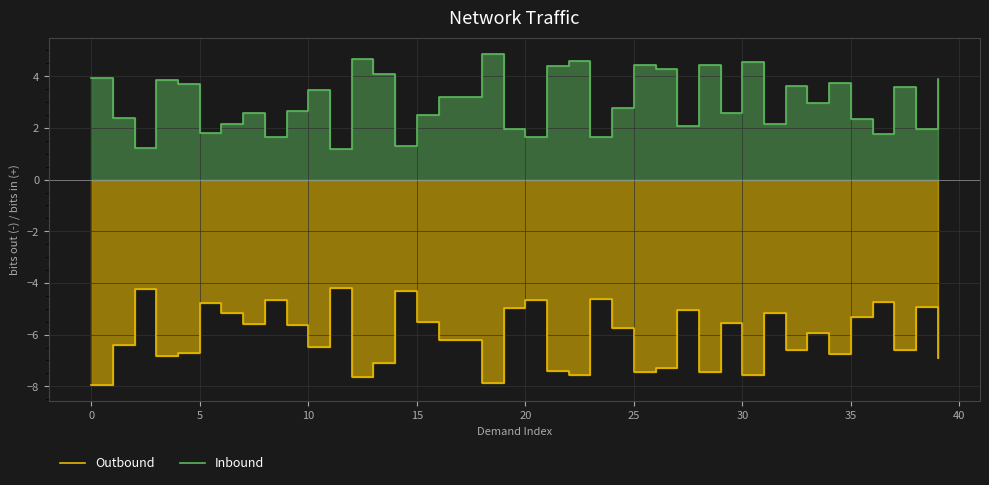

At which label is Outbound closest to -6?

33